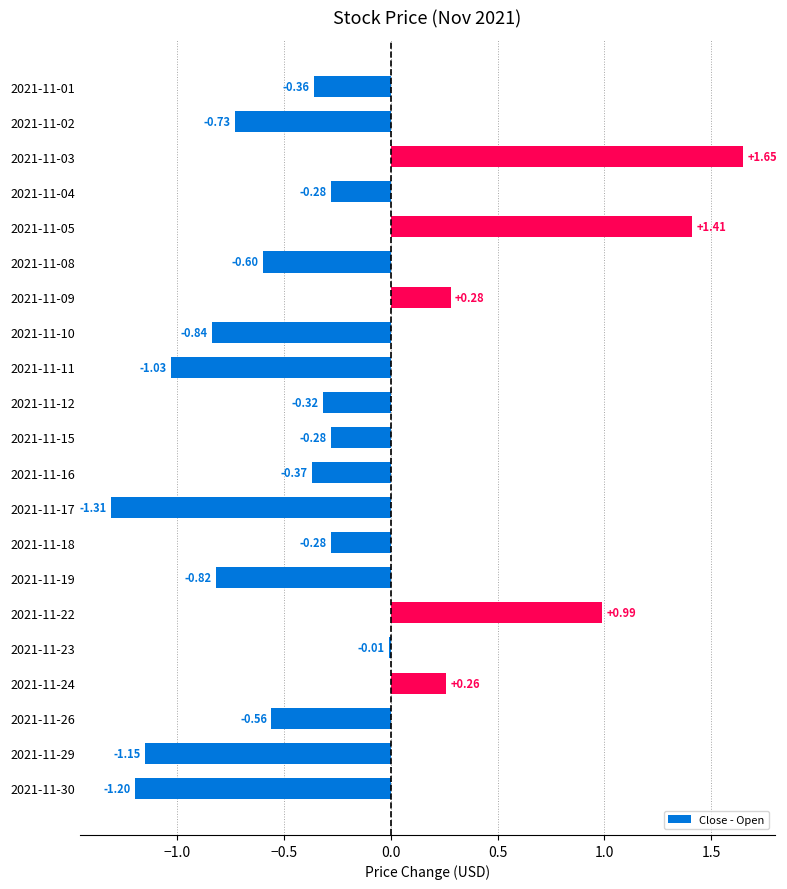

Between 2021-11-22 and 2021-11-29, which is larger?

2021-11-22